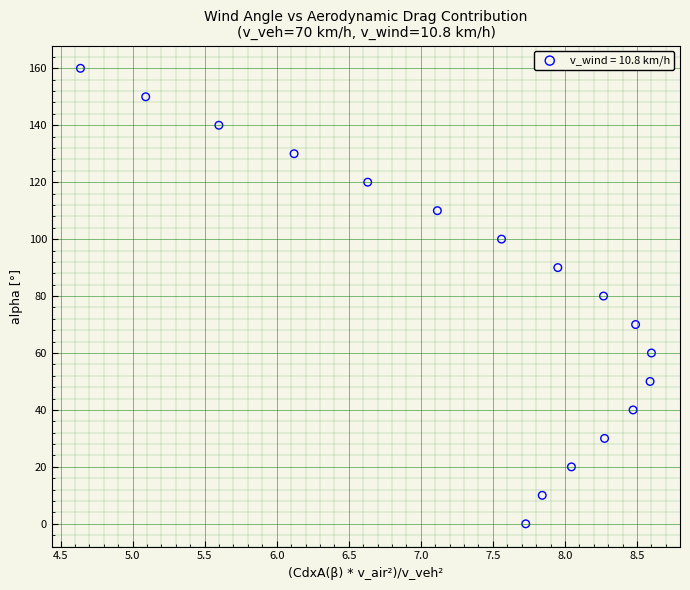

What is the range of Y values (max minus min)?

160